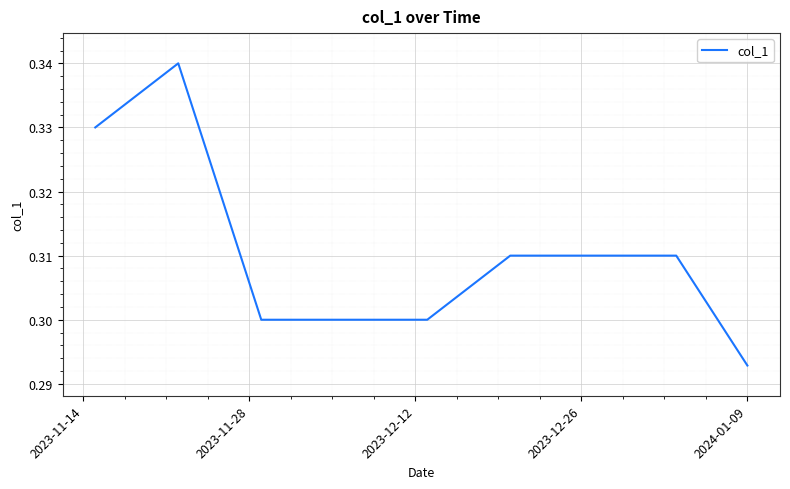

Does the chart display data point markers on the line(s)?

No